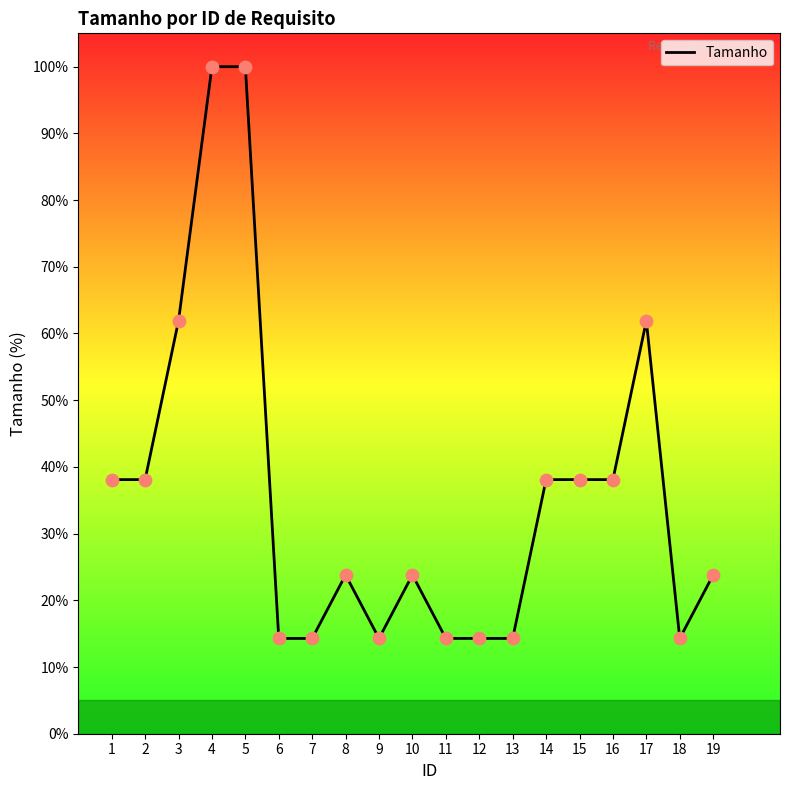

Approximately how many times larger is the value at 8 compared to 3?

0.4